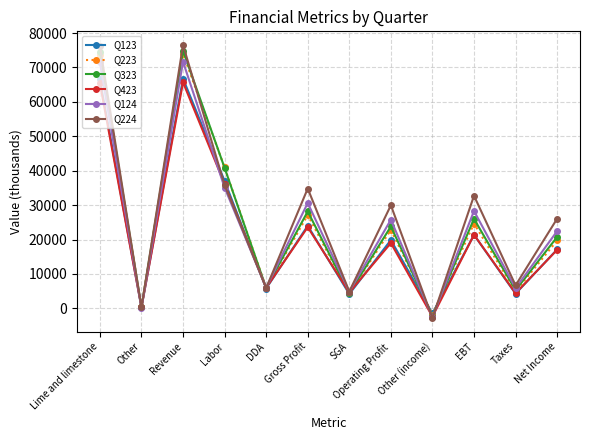

The Q223 series shows 5912 at DDA. True or false?

True